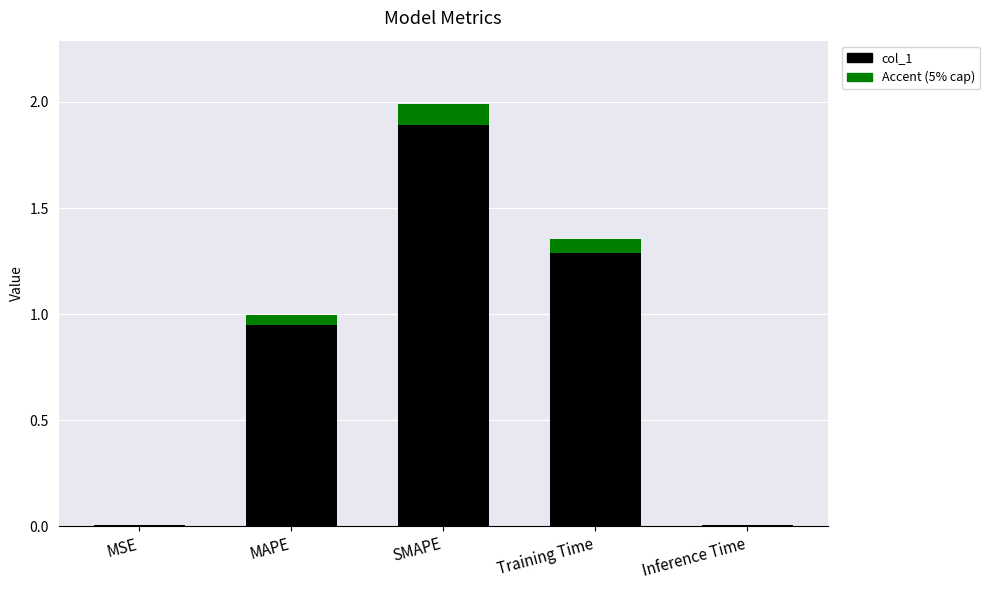

The value at MAPE is 1.4. True or false?

False